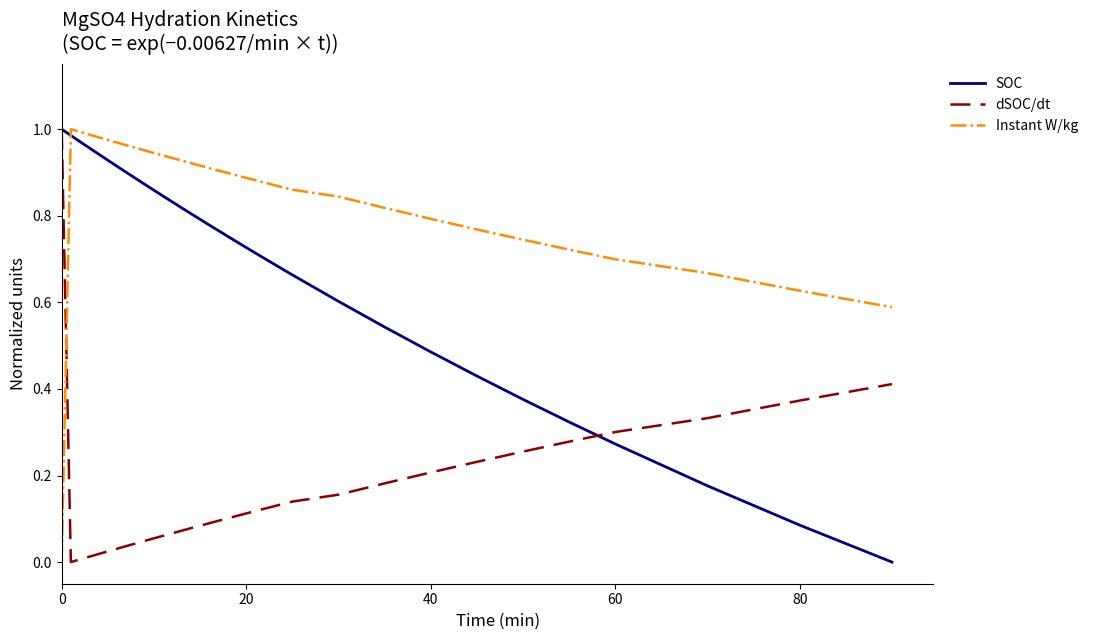

Rank the series by their average value, from highest to lowest.

Instant W/kg, SOC, dSOC/dt